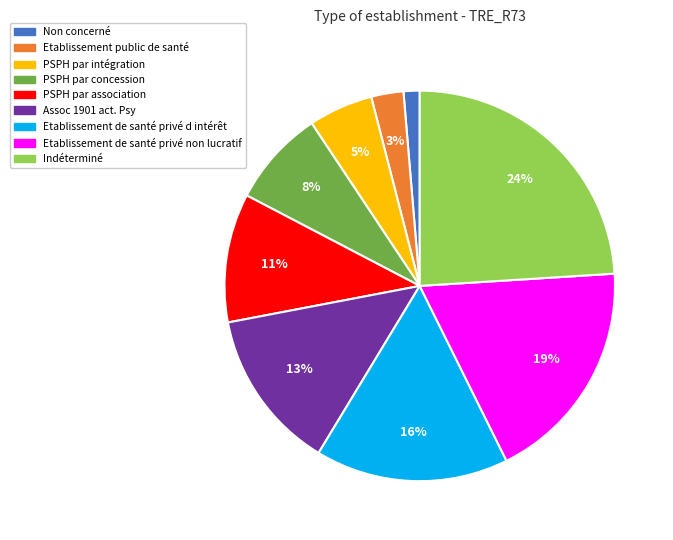

Is it true that Indéterminé is 24% of the pie?

True